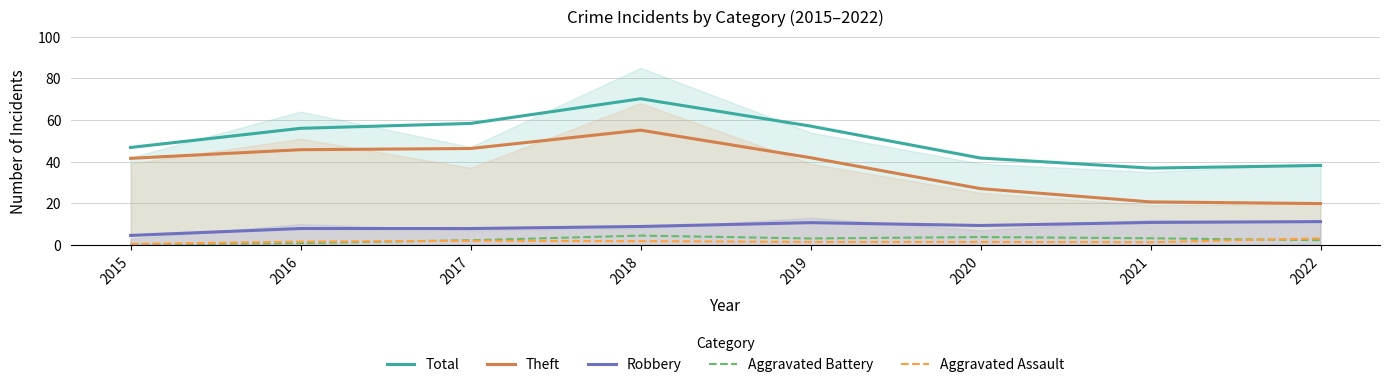

How many data points in Robbery are above 9?

4